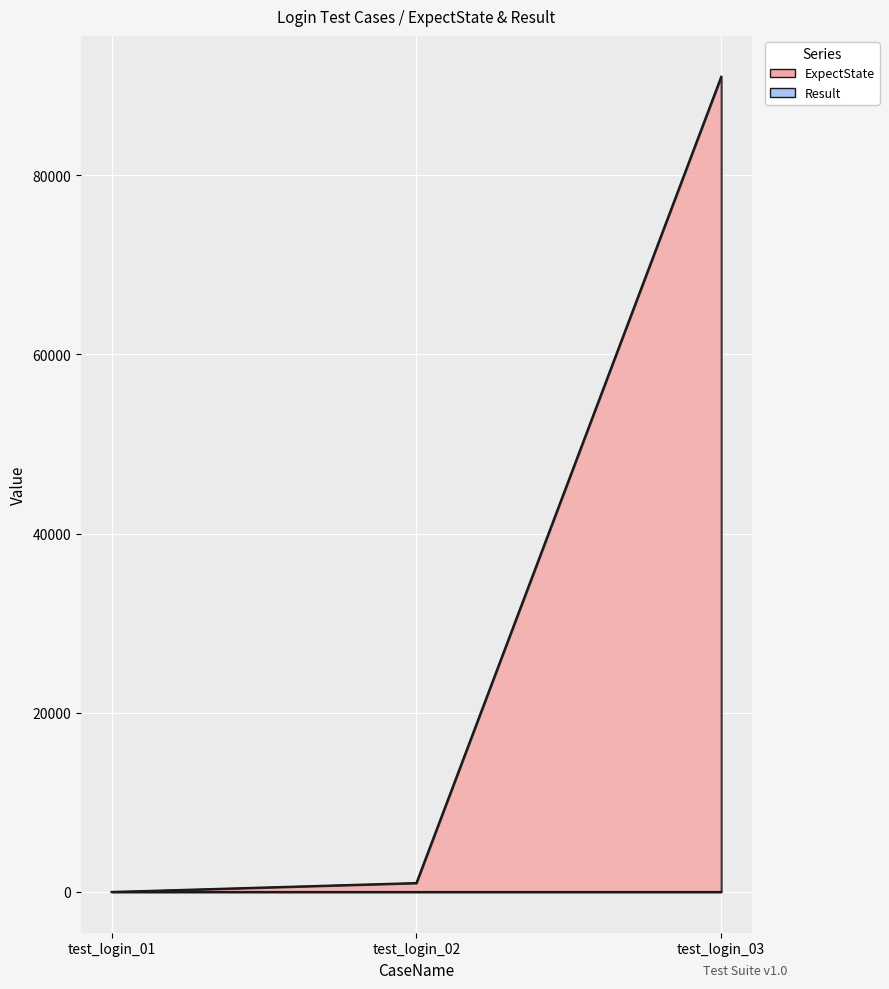

Reading left to right, transcribe all the data shown in this chart.

test_login_01=0	test_login_02=1000	test_login_03=91006